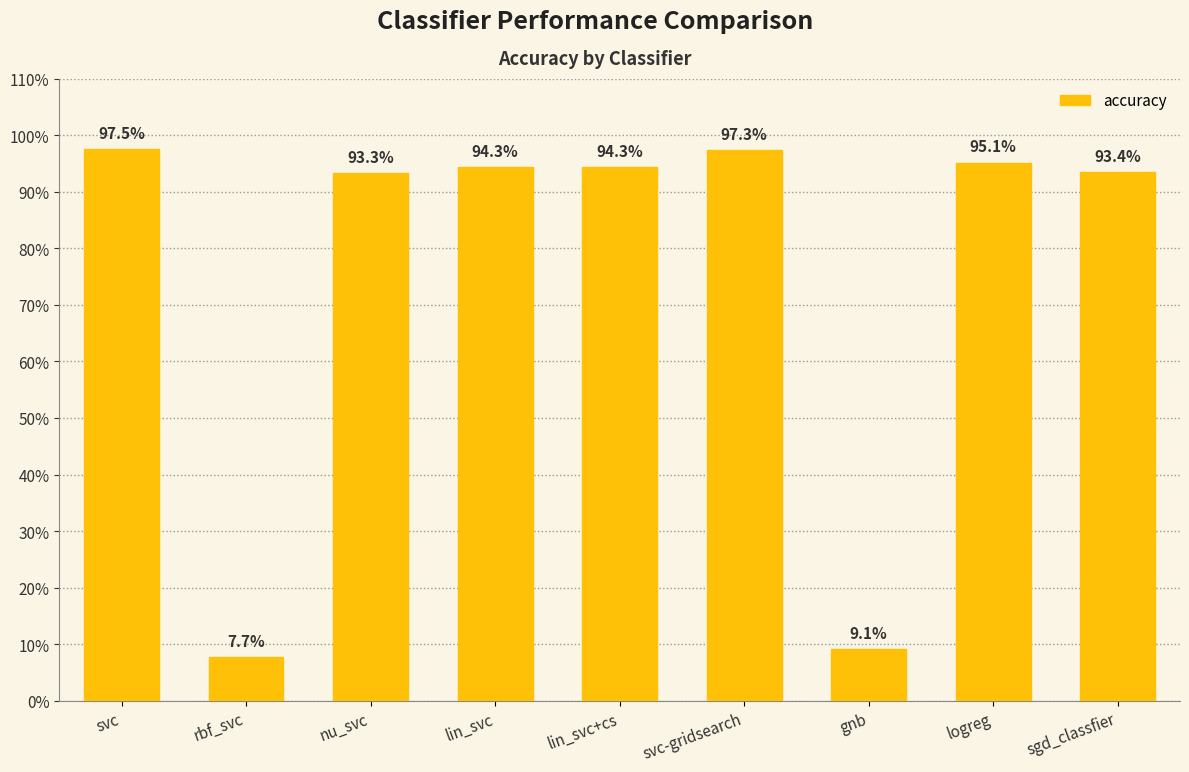

Reading left to right, transcribe all the data shown in this chart.

svc=1.0	rbf_svc=0.1	nu_svc=0.9	lin_svc=0.9	lin_svc+cs=0.9	svc-gridsearch=1.0	gnb=0.1	logreg=1.0	sgd_classfier=0.9